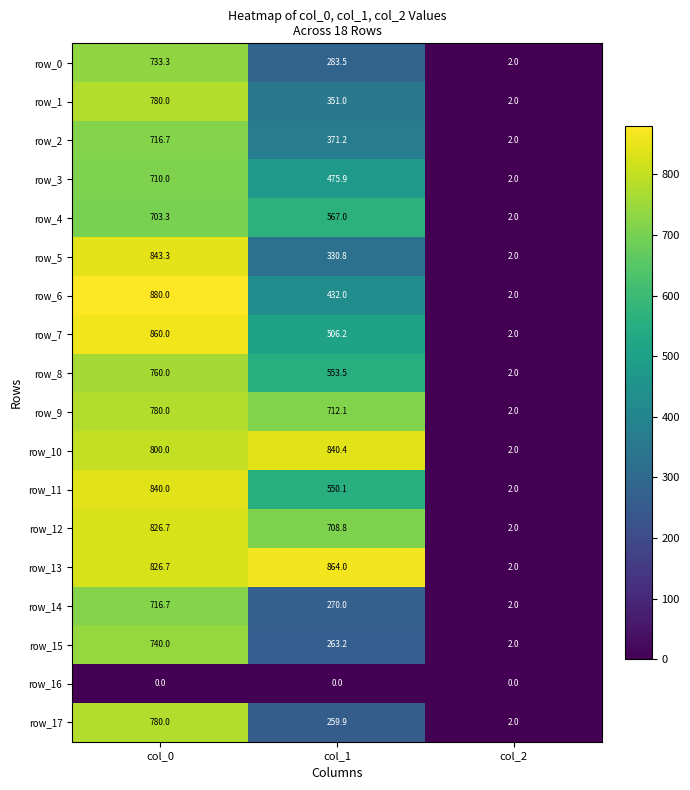

Which category has the lowest value in the row_11 series?

col_2